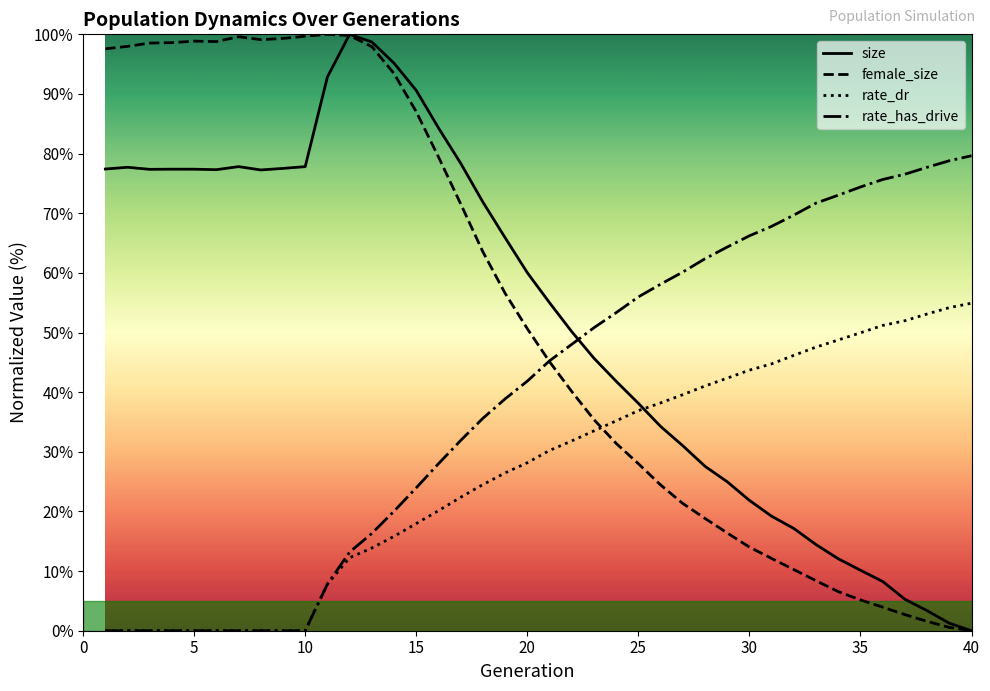

What is the maximum value for size?

100.0